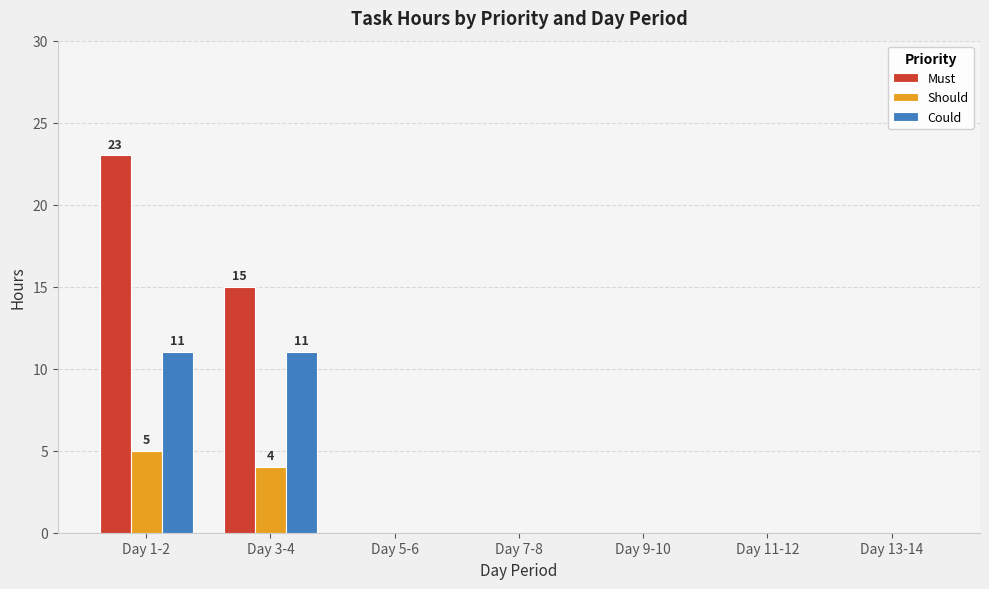

What is the total value across all series at Day 3-4?

30